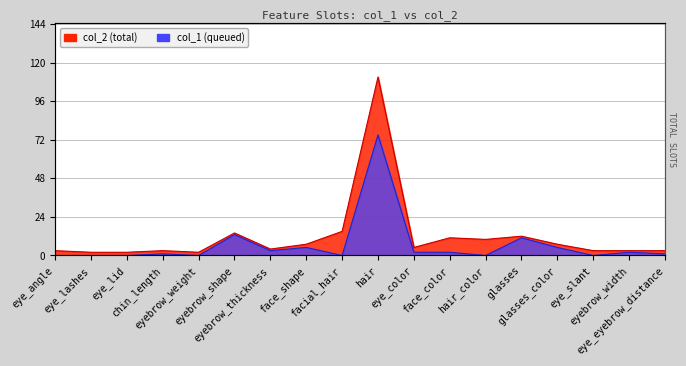

Does the chart display data point markers on the line(s)?

No